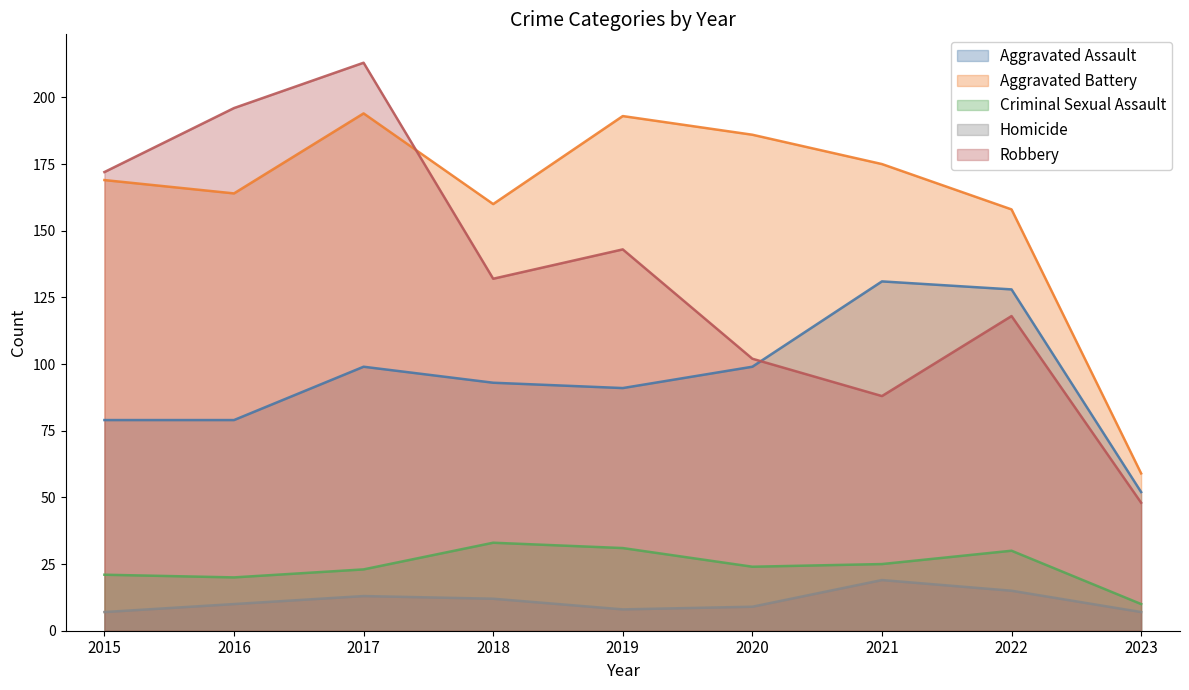

The Aggravated Battery series shows 269 at 2017. True or false?

False